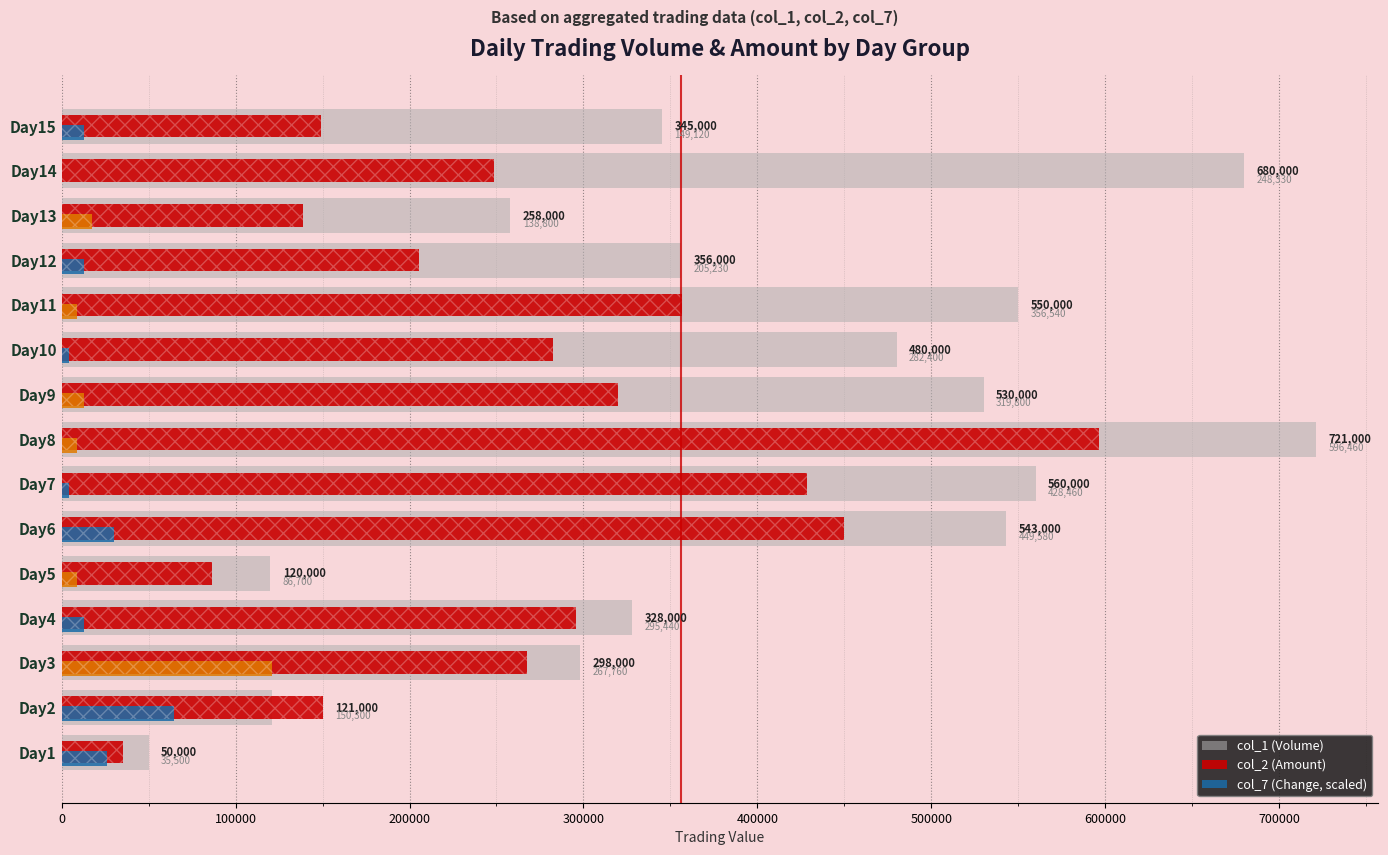

At which label is col_7 (Change, scaled) closest to 60564?

Day2